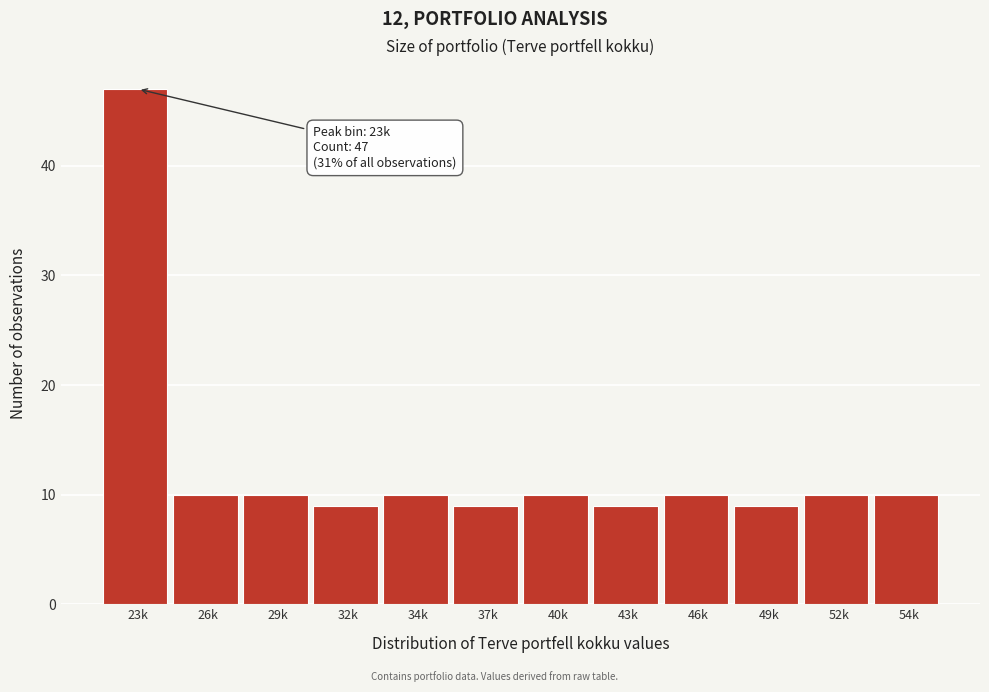

Reading left to right, what are all the values shown in this chart?

47	10	10	9	10	9	10	9	10	9	10	10